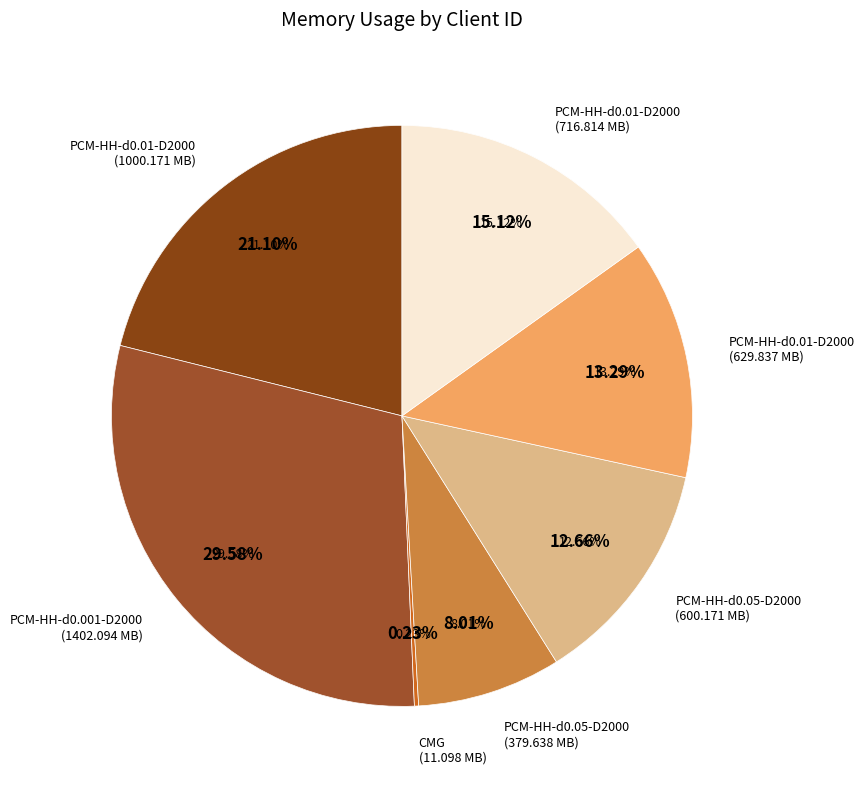

Is there a majority slice in this chart?

No